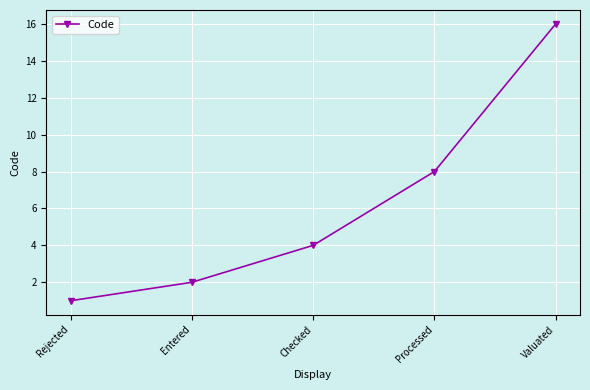

The chart shows a value of 7 at Checked. True or false?

False